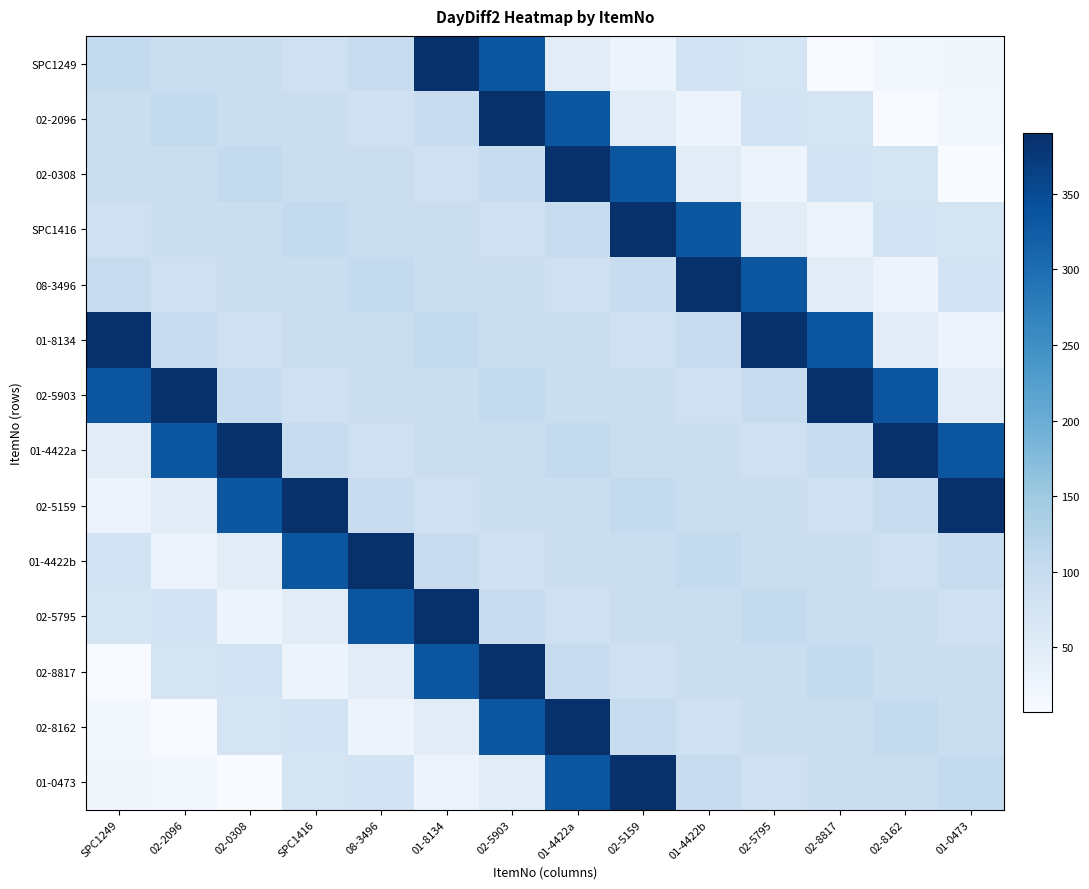

Reading right to left, transcribe all the data shown in this chart.

SPC1249: 01-0473=19	02-8162=18	02-8817=7	02-5795=73	01-4422b=78	02-5159=28	01-4422a=49	02-5903=334	01-8134=390	08-3496=98	SPC1416=85	02-0308=92	02-2096=91	SPC1249=105
02-2096: 01-0473=18	02-8162=7	02-8817=73	02-5795=78	01-4422b=28	02-5159=49	01-4422a=334	02-5903=390	01-8134=98	08-3496=85	SPC1416=92	02-0308=91	02-2096=105	SPC1249=91
02-0308: 01-0473=7	02-8162=73	02-8817=78	02-5795=28	01-4422b=49	02-5159=334	01-4422a=390	02-5903=98	01-8134=85	08-3496=92	SPC1416=91	02-0308=105	02-2096=91	SPC1249=92
SPC1416: 01-0473=73	02-8162=78	02-8817=28	02-5795=49	01-4422b=334	02-5159=390	01-4422a=98	02-5903=85	01-8134=92	08-3496=91	SPC1416=105	02-0308=91	02-2096=92	SPC1249=85
08-3496: 01-0473=78	02-8162=28	02-8817=49	02-5795=334	01-4422b=390	02-5159=98	01-4422a=85	02-5903=92	01-8134=91	08-3496=105	SPC1416=91	02-0308=92	02-2096=85	SPC1249=98
01-8134: 01-0473=28	02-8162=49	02-8817=334	02-5795=390	01-4422b=98	02-5159=85	01-4422a=92	02-5903=91	01-8134=105	08-3496=91	SPC1416=92	02-0308=85	02-2096=98	SPC1249=390
02-5903: 01-0473=49	02-8162=334	02-8817=390	02-5795=98	01-4422b=85	02-5159=92	01-4422a=91	02-5903=105	01-8134=91	08-3496=92	SPC1416=85	02-0308=98	02-2096=390	SPC1249=334
01-4422a: 01-0473=334	02-8162=390	02-8817=98	02-5795=85	01-4422b=92	02-5159=91	01-4422a=105	02-5903=91	01-8134=92	08-3496=85	SPC1416=98	02-0308=390	02-2096=334	SPC1249=49
02-5159: 01-0473=390	02-8162=98	02-8817=85	02-5795=92	01-4422b=91	02-5159=105	01-4422a=91	02-5903=92	01-8134=85	08-3496=98	SPC1416=390	02-0308=334	02-2096=49	SPC1249=28
01-4422b: 01-0473=98	02-8162=85	02-8817=92	02-5795=91	01-4422b=105	02-5159=91	01-4422a=92	02-5903=85	01-8134=98	08-3496=390	SPC1416=334	02-0308=49	02-2096=28	SPC1249=78
02-5795: 01-0473=85	02-8162=92	02-8817=91	02-5795=105	01-4422b=91	02-5159=92	01-4422a=85	02-5903=98	01-8134=390	08-3496=334	SPC1416=49	02-0308=28	02-2096=78	SPC1249=73
02-8817: 01-0473=92	02-8162=91	02-8817=105	02-5795=91	01-4422b=92	02-5159=85	01-4422a=98	02-5903=390	01-8134=334	08-3496=49	SPC1416=28	02-0308=78	02-2096=73	SPC1249=7
02-8162: 01-0473=91	02-8162=105	02-8817=91	02-5795=92	01-4422b=85	02-5159=98	01-4422a=390	02-5903=334	01-8134=49	08-3496=28	SPC1416=78	02-0308=73	02-2096=7	SPC1249=18
01-0473: 01-0473=105	02-8162=91	02-8817=92	02-5795=85	01-4422b=98	02-5159=390	01-4422a=334	02-5903=49	01-8134=28	08-3496=78	SPC1416=73	02-0308=7	02-2096=18	SPC1249=19